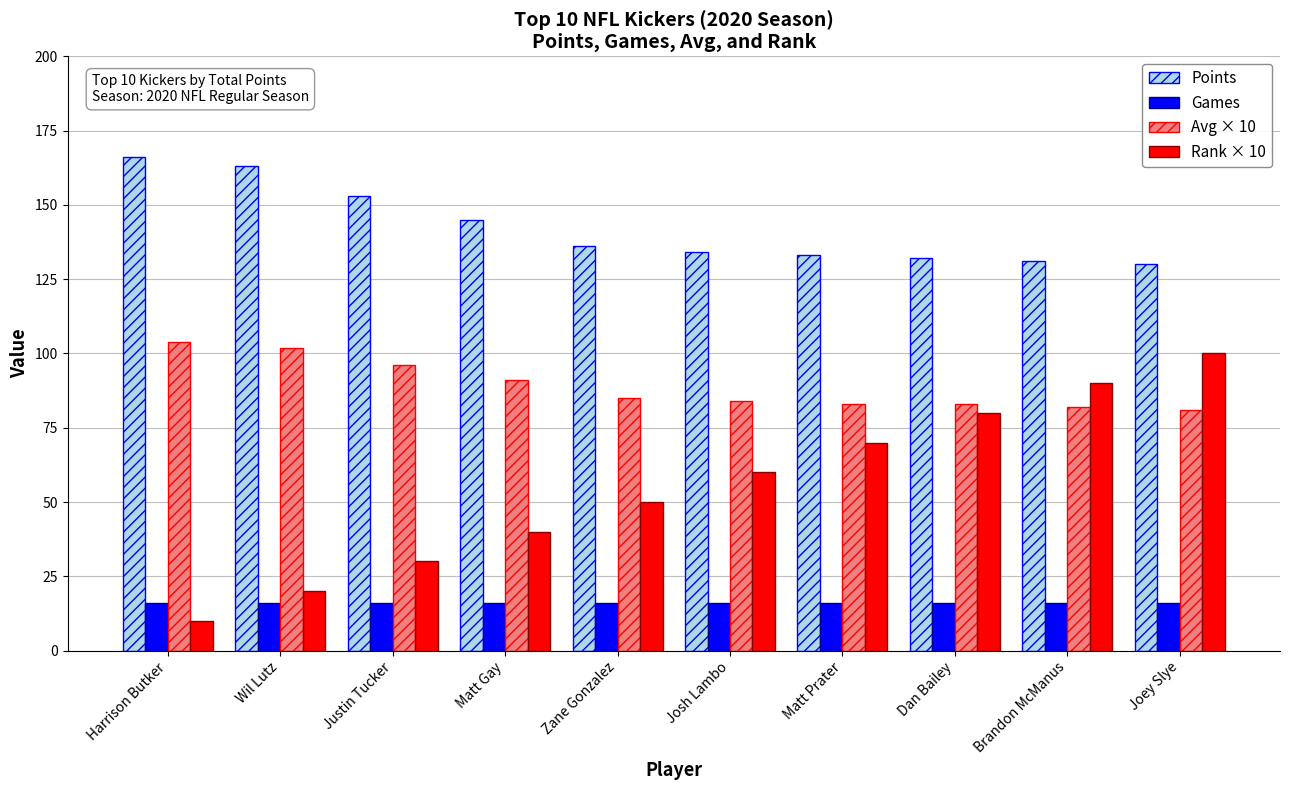

At how many categories does at least one series exceed 128?

10